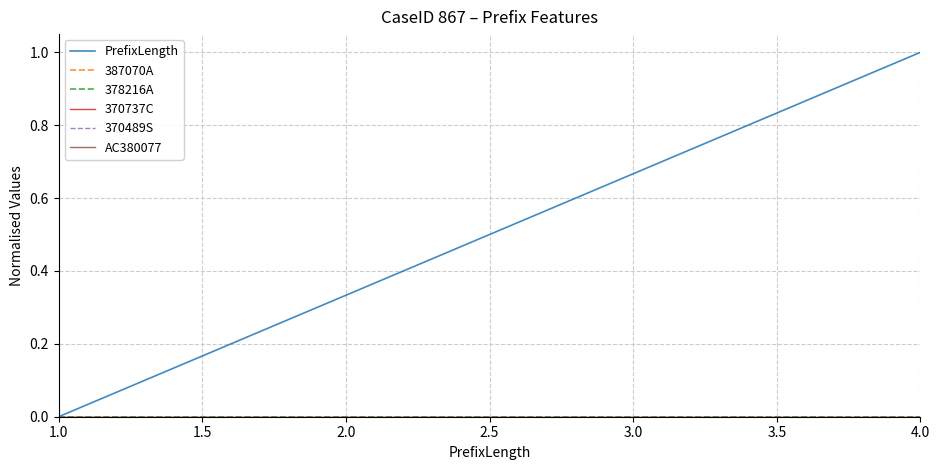

List the labels in order of AC380077 value, smallest first.

1.0, 2.0, 3.0, 4.0